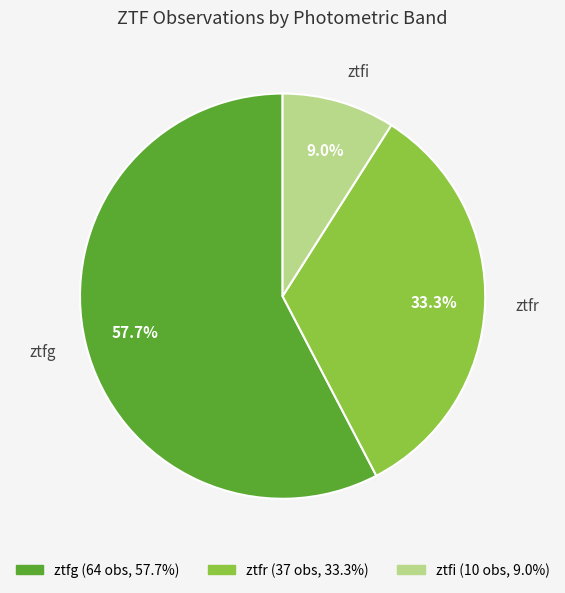

What percentage is the ztfg slice, to the nearest percent?

58%